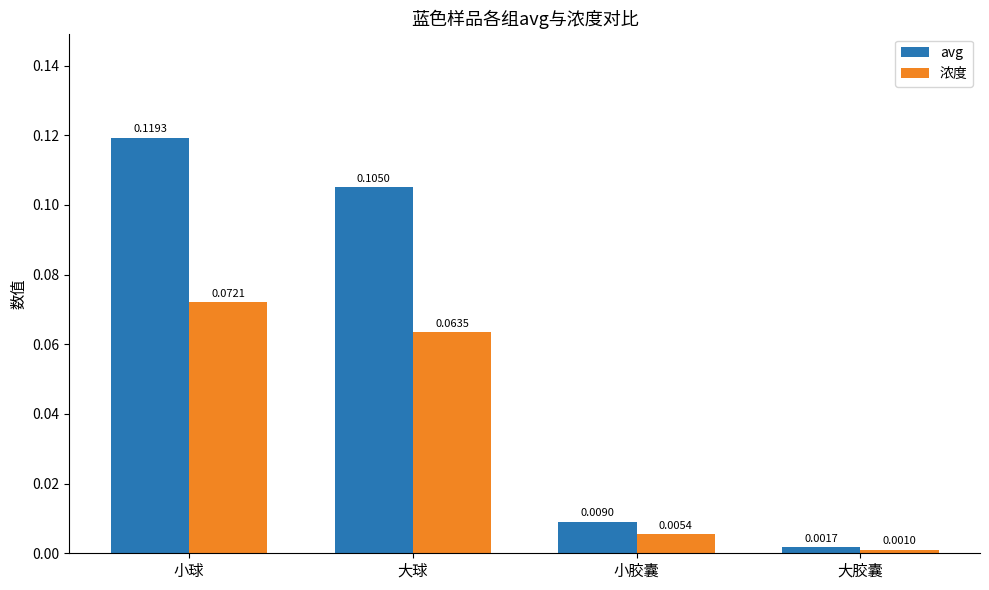

At how many categories does at least one series exceed 0?

4